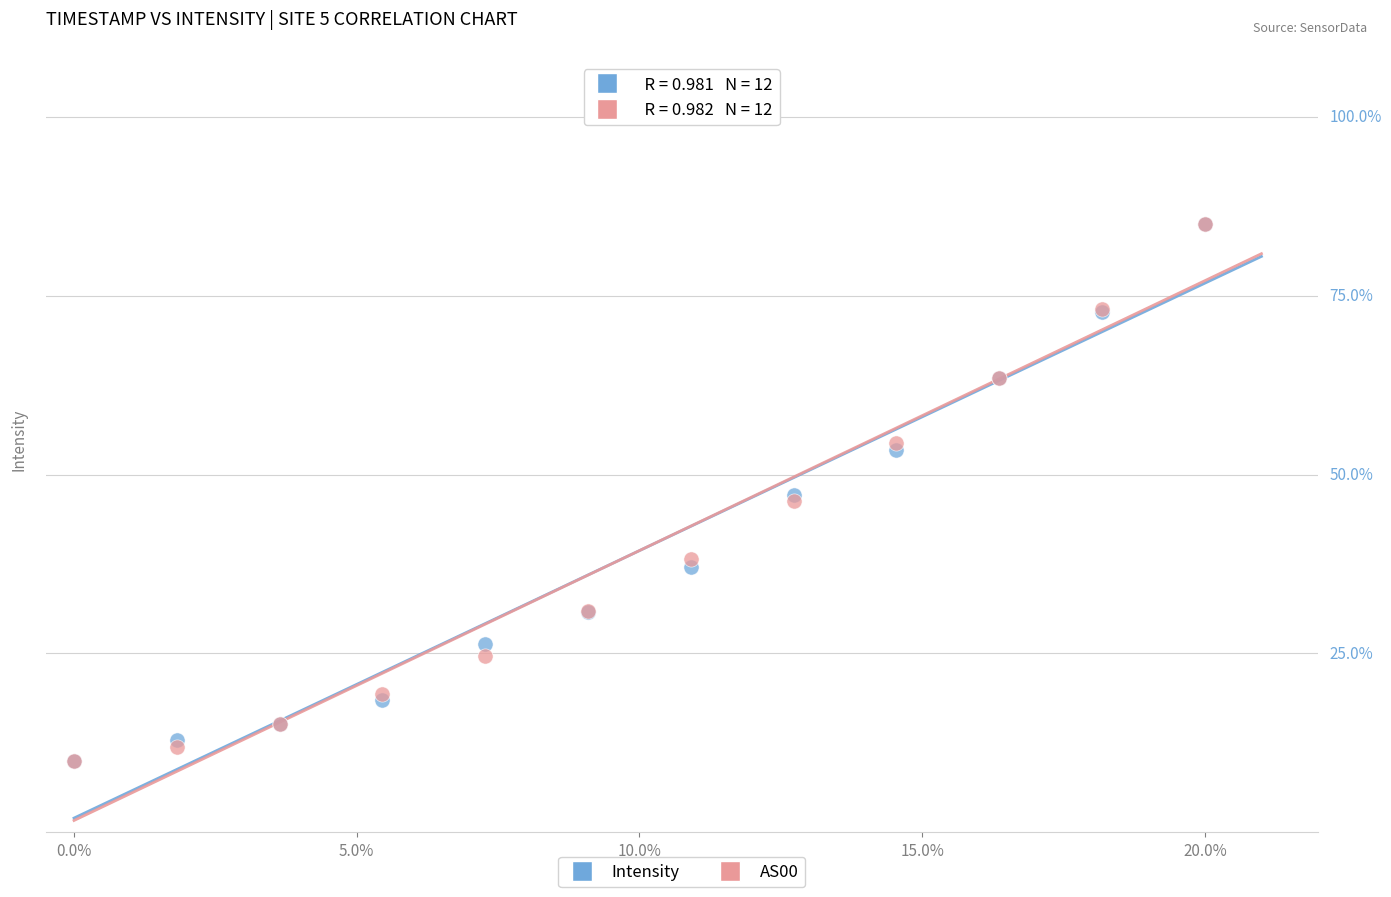

What are all the series names shown in the legend?

Intensity, AS00